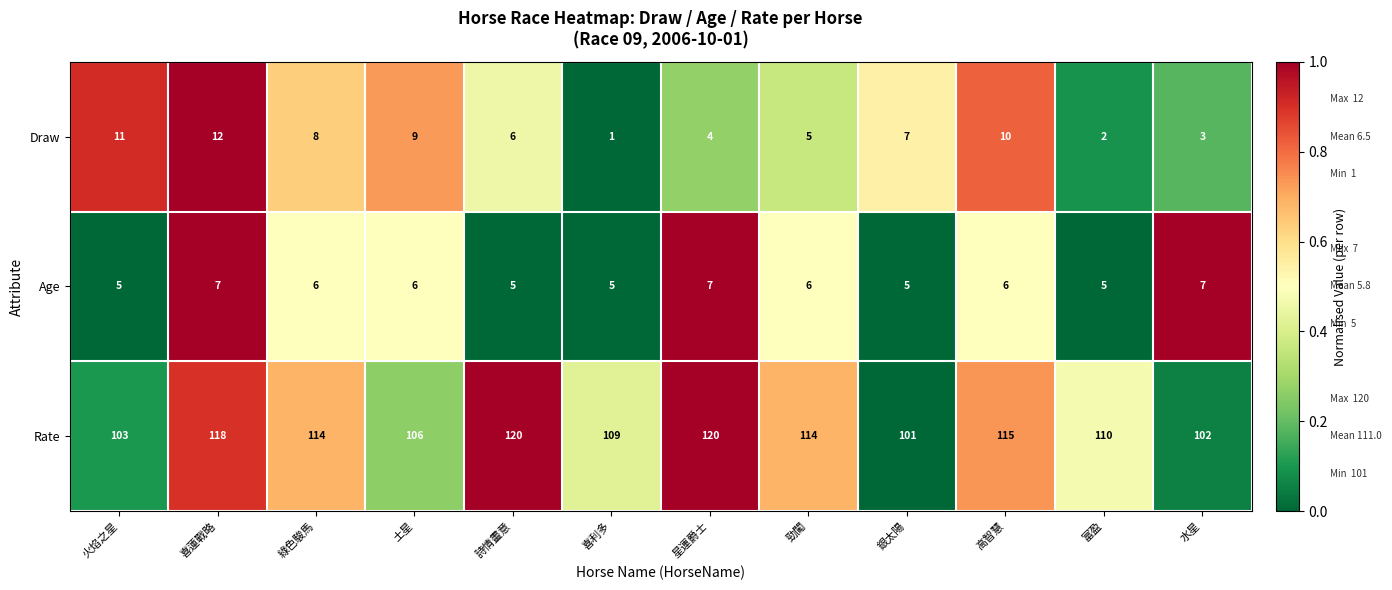

At which label does Rate first exceed 114?

喜蓮戰略